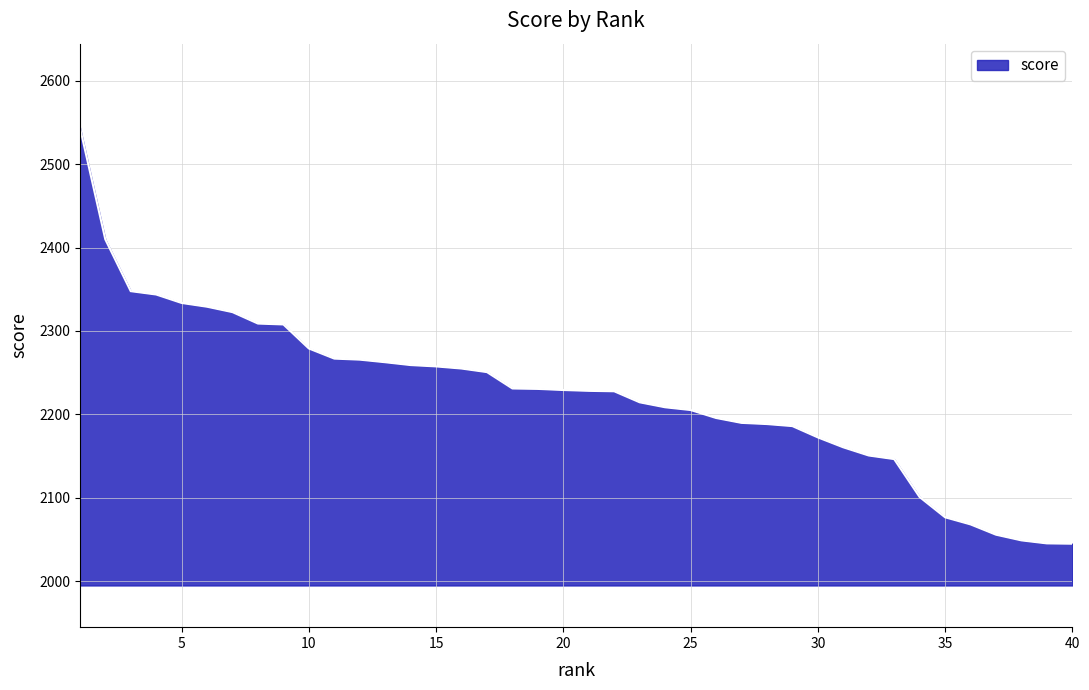

What is the difference between the maximum and minimum values?

499.5